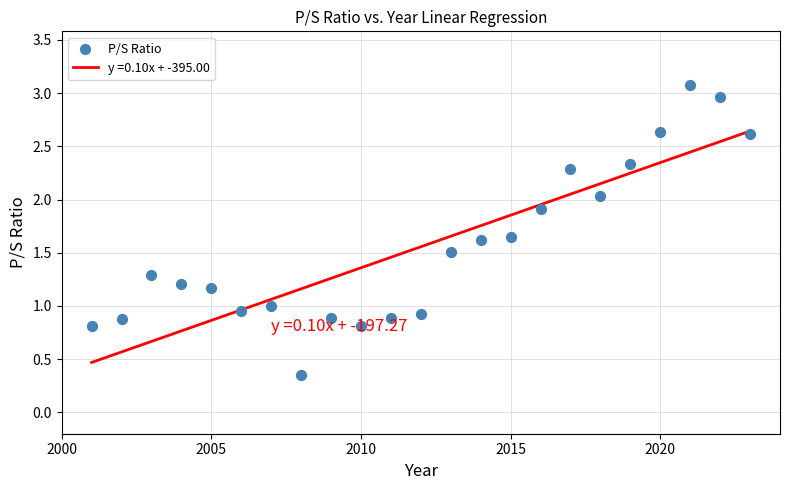

What is the range of X values (max minus min)?

22.0